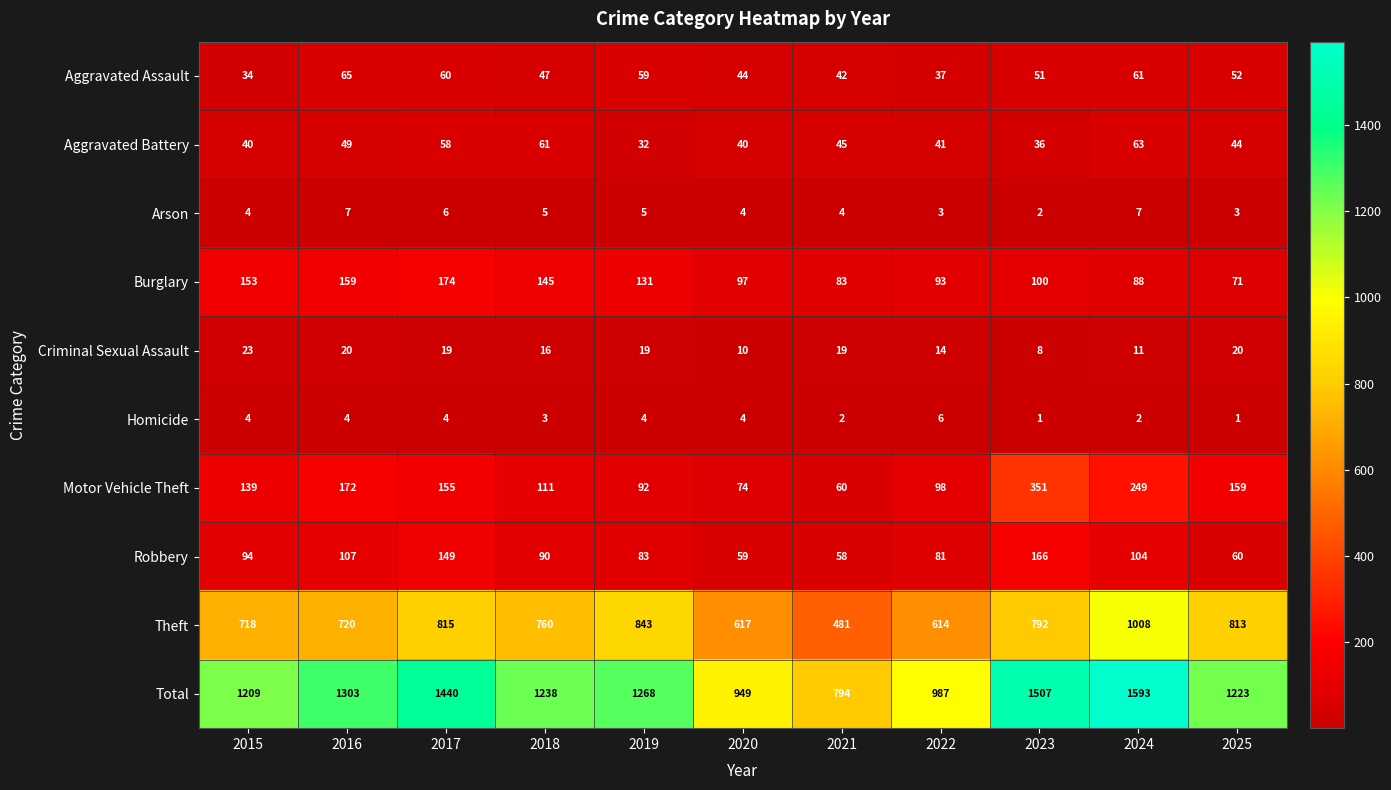

The value of Theft at 2022 is 231. True or false?

False